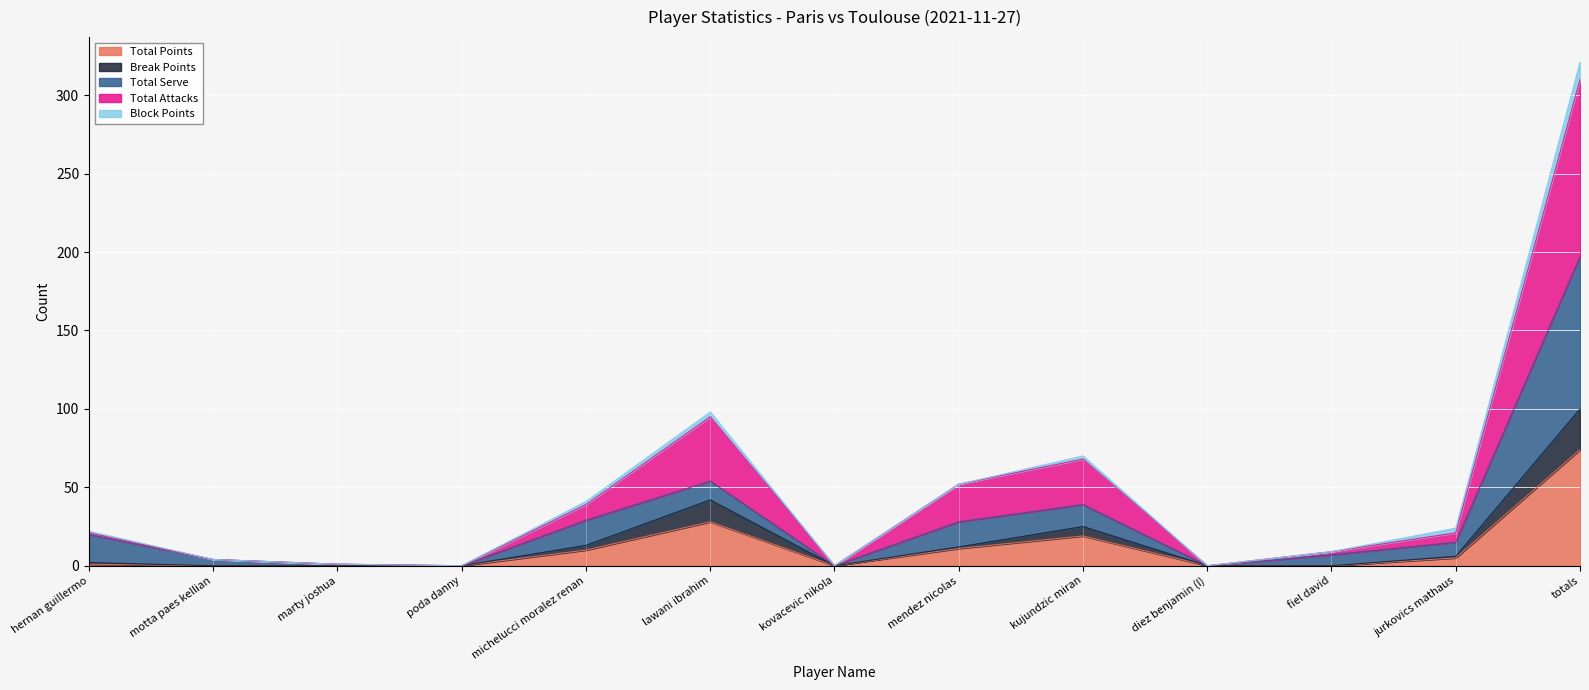

At which label does Total Points reach its peak?

totals